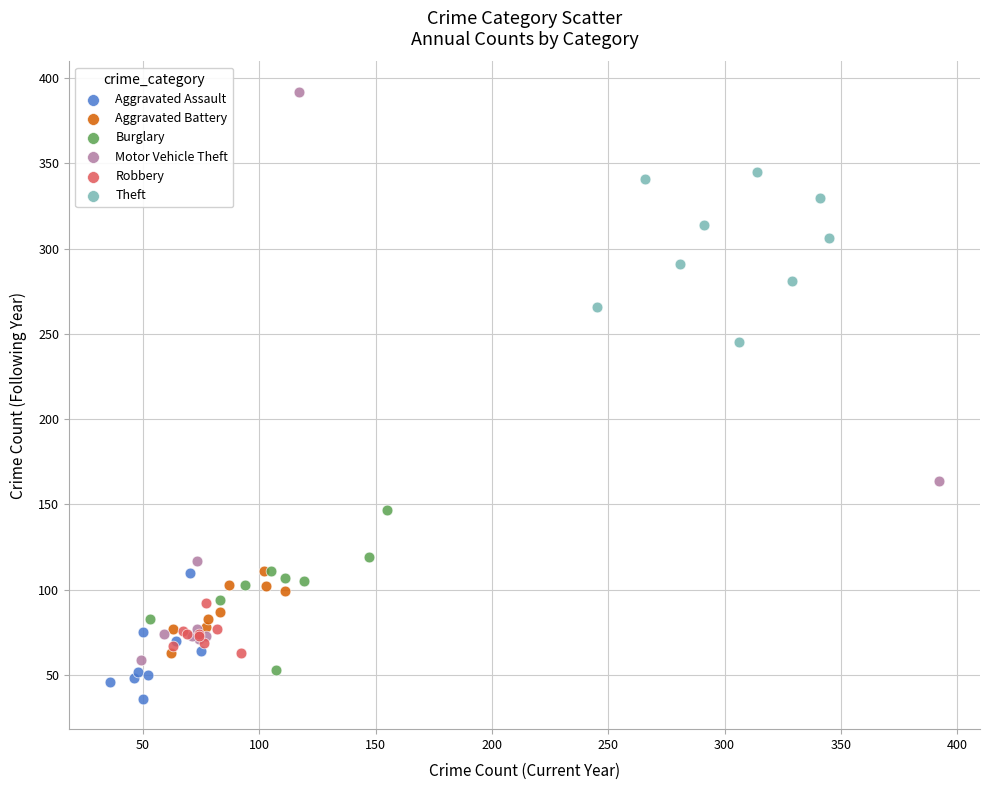

What are all the series names shown in the legend?

Aggravated Assault, Aggravated Battery, Burglary, Motor Vehicle Theft, Robbery, Theft